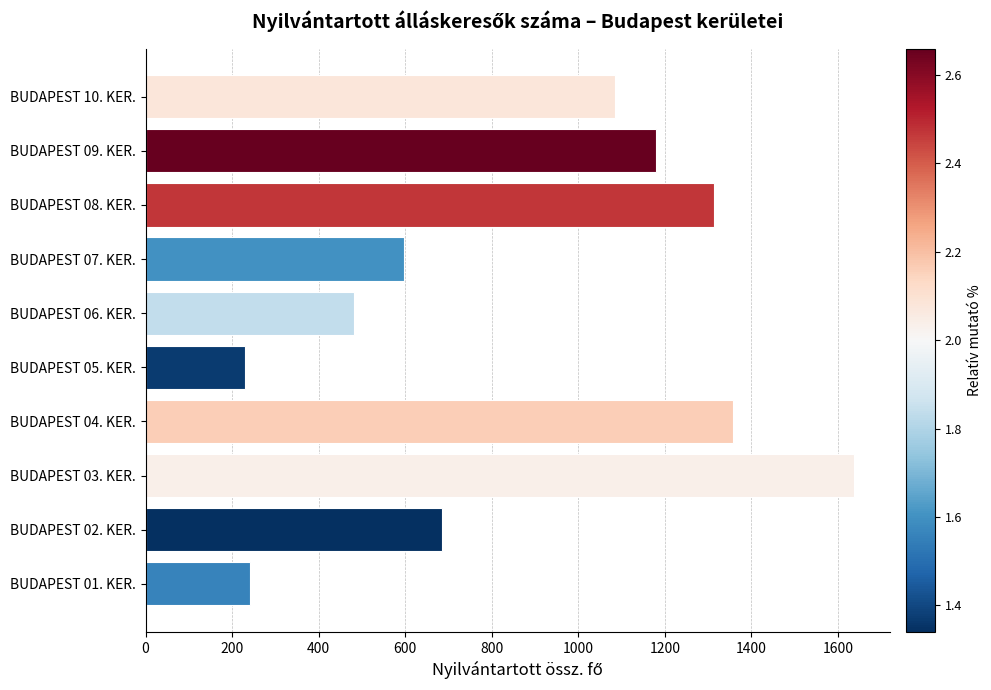

Reading top to bottom, extract all data points from this chart.

1084	1180	1314	596	481	229	1358	1638	685	241